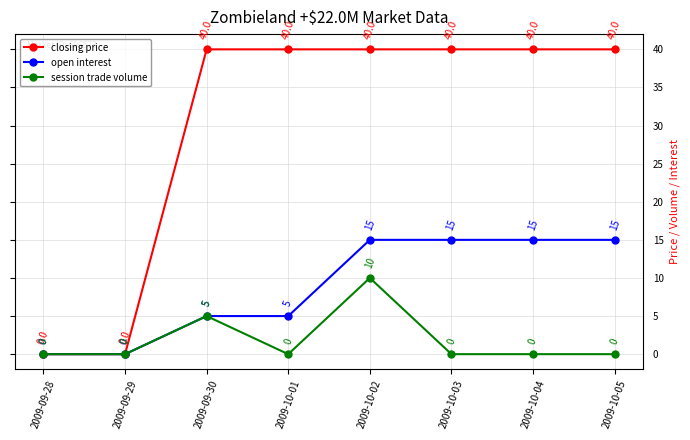

Reading left to right, what are all the values shown in this chart?

closing price: 2009-09-28=0	2009-09-29=0	2009-09-30=40	2009-10-01=40	2009-10-02=40	2009-10-03=40	2009-10-04=40	2009-10-05=40
open interest: 2009-09-28=0	2009-09-29=0	2009-09-30=5	2009-10-01=5	2009-10-02=15	2009-10-03=15	2009-10-04=15	2009-10-05=15
session trade volume: 2009-09-28=0	2009-09-29=0	2009-09-30=5	2009-10-01=0	2009-10-02=10	2009-10-03=0	2009-10-04=0	2009-10-05=0